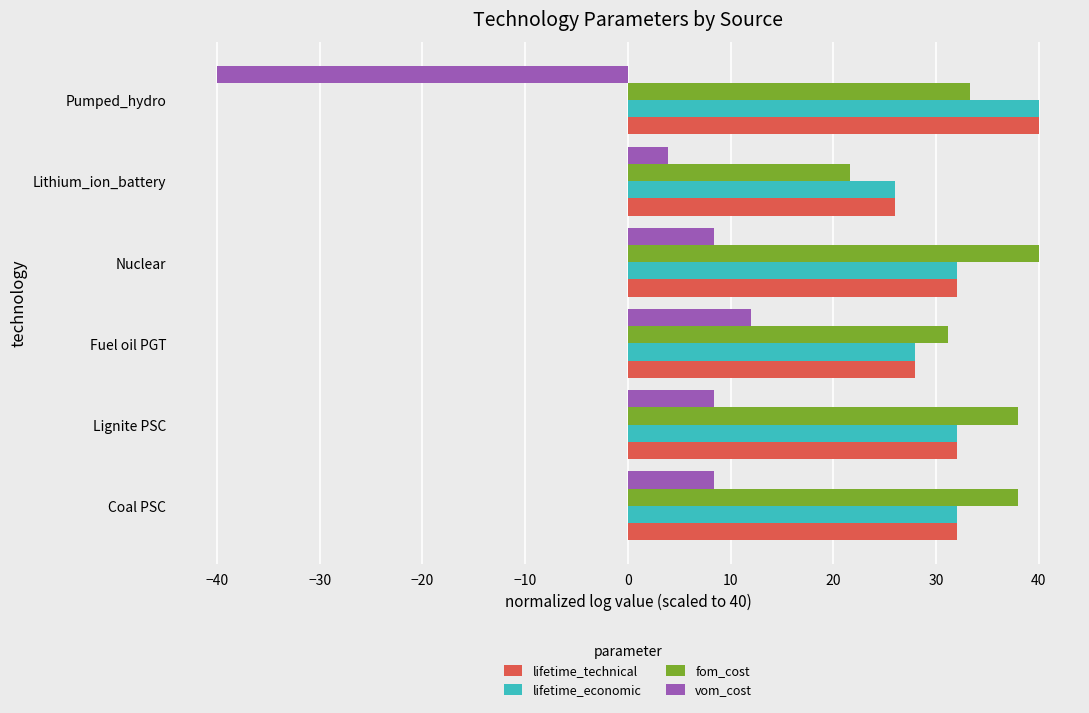

Is it true that lifetime_technical equals 32.0 at Lignite PSC?

True